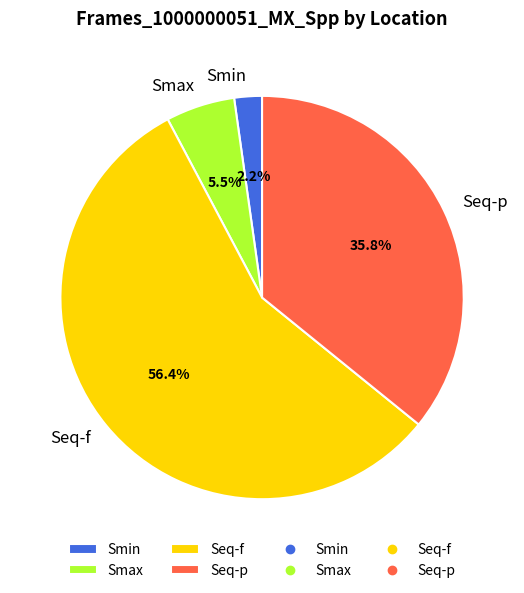

What is the ratio of the value at Smin to the value at Smax?

0.4